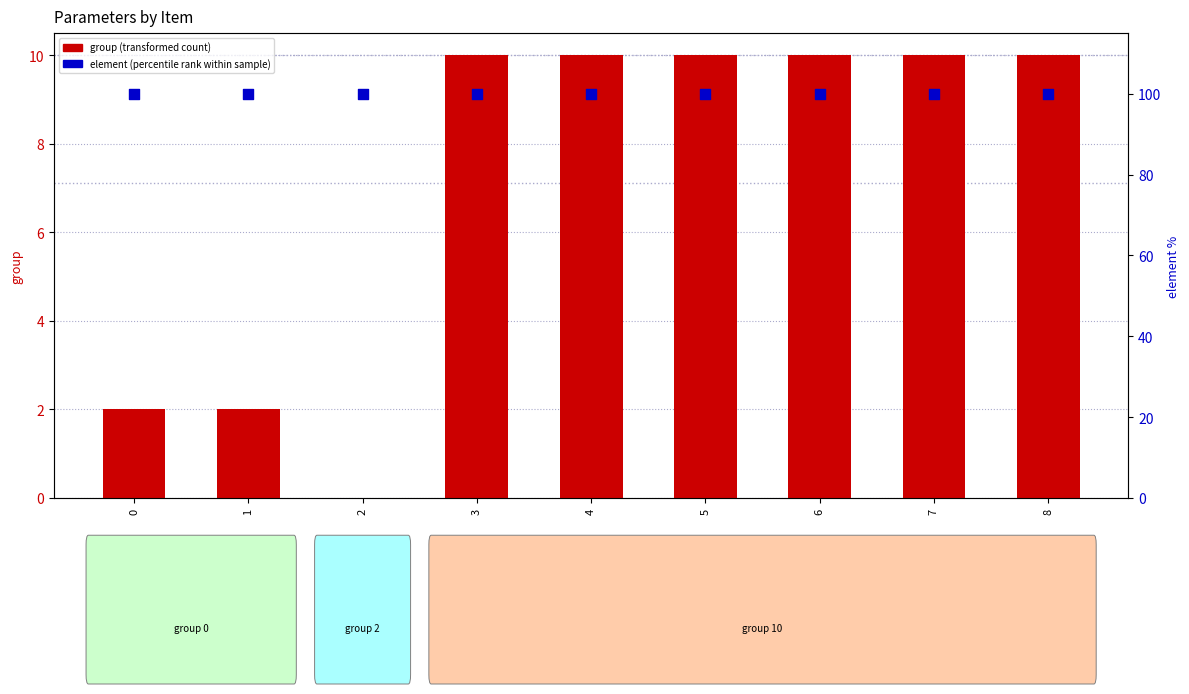

Which series reaches the minimum Y coordinate?

group (transformed count)